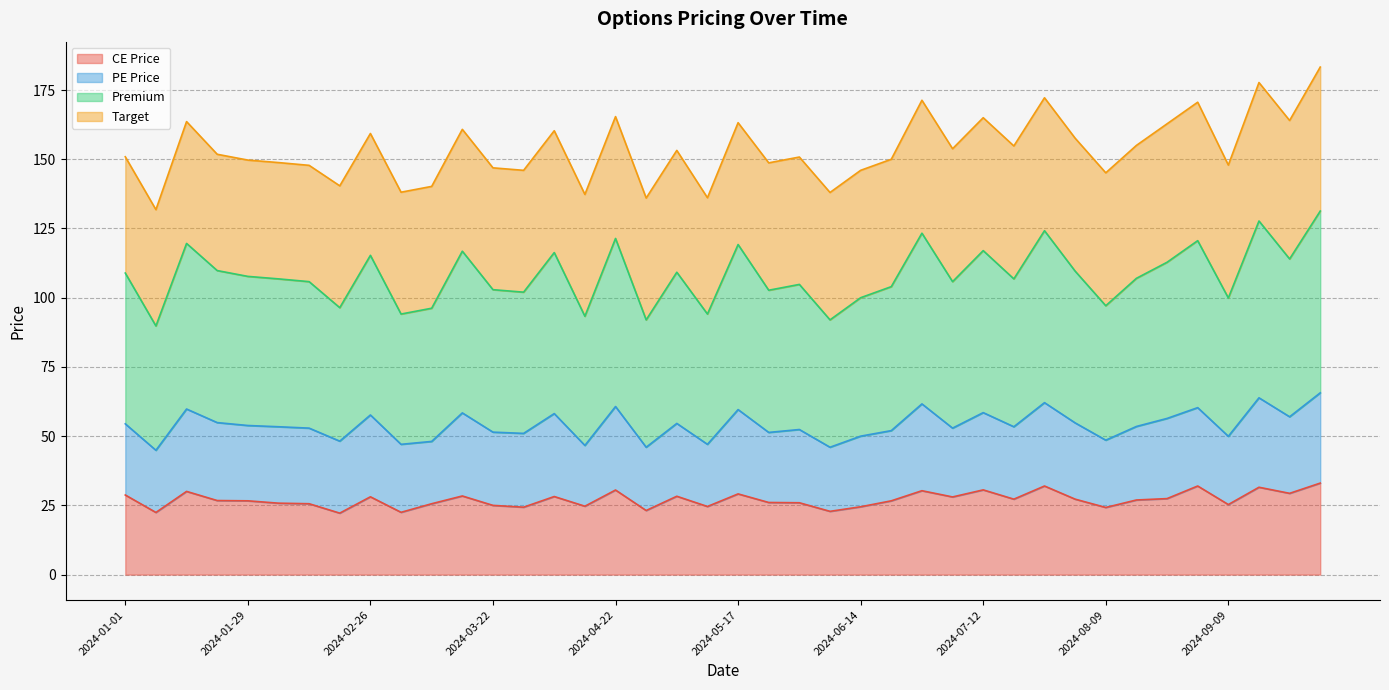

How many lines are shown in the chart?

4